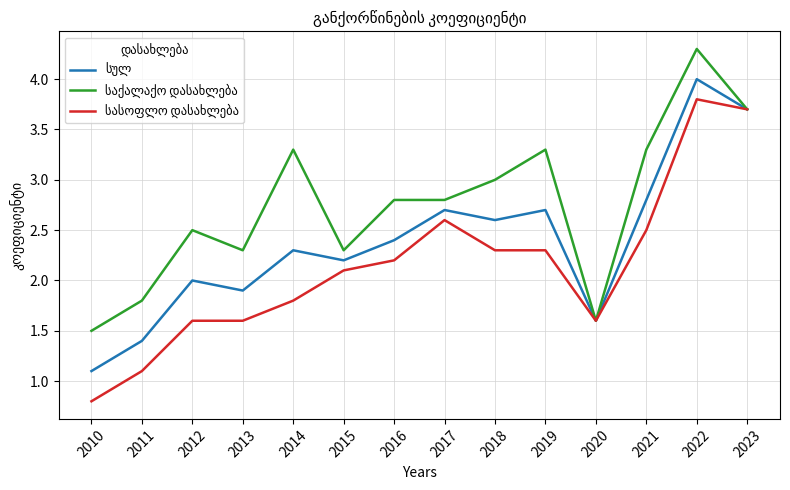

What is the total value across all series at 2018?

7.9